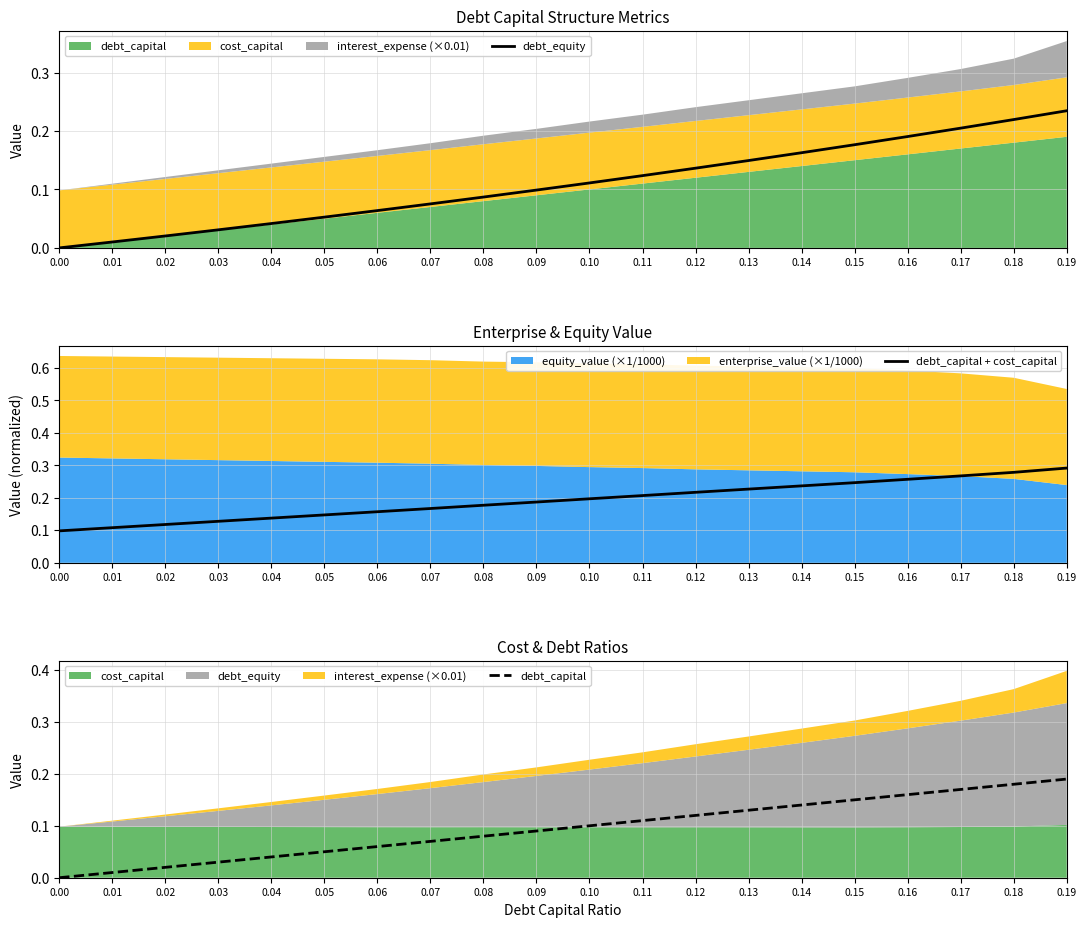

True or false: debt_capital + cost_capital and debt_capital cross at least once.

False